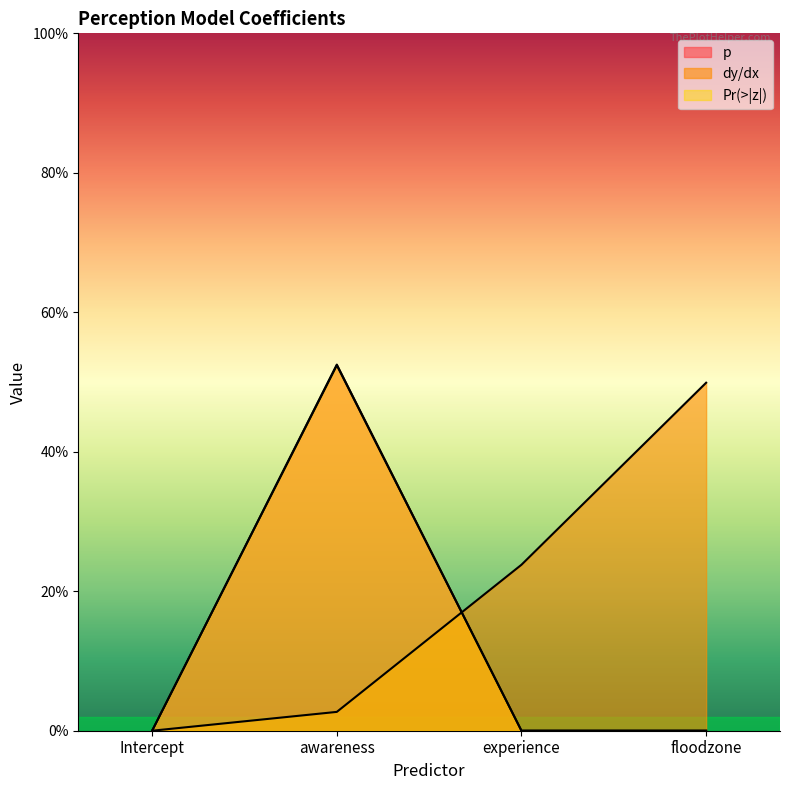

How many lines are shown in the chart?

3